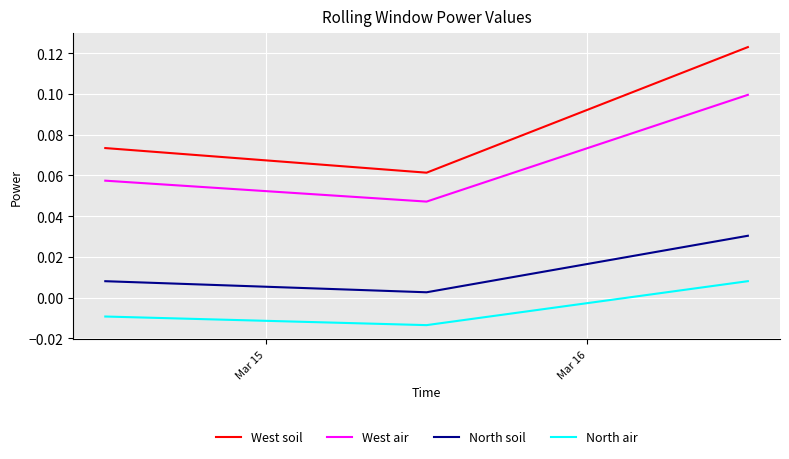

Which series has the largest total across all categories?

West soil